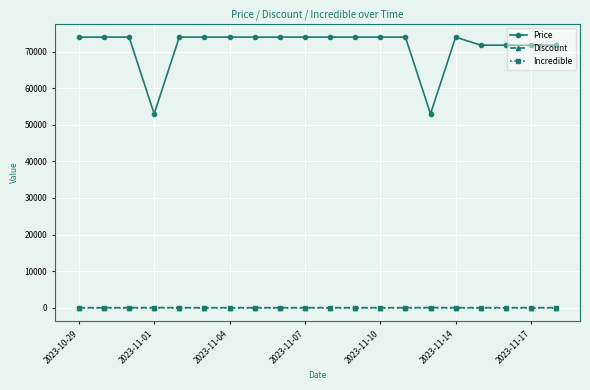

Which series has the widest spread of values?

Price